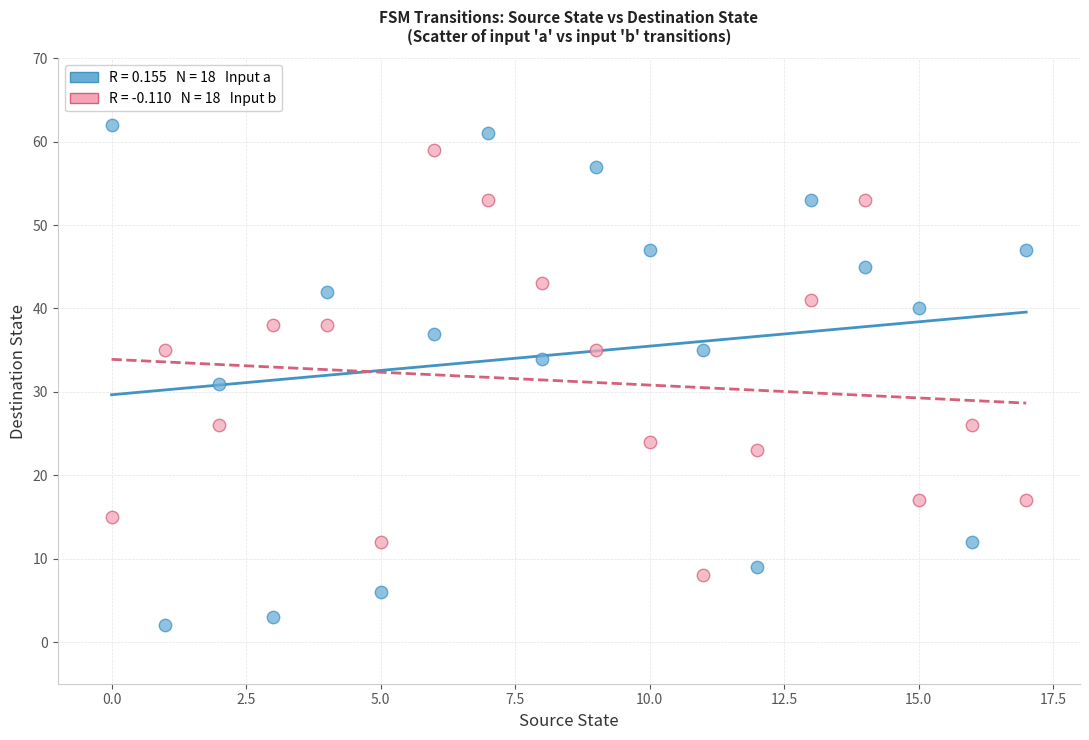

Across all data points, what is the range of Y values (max minus min)?

60